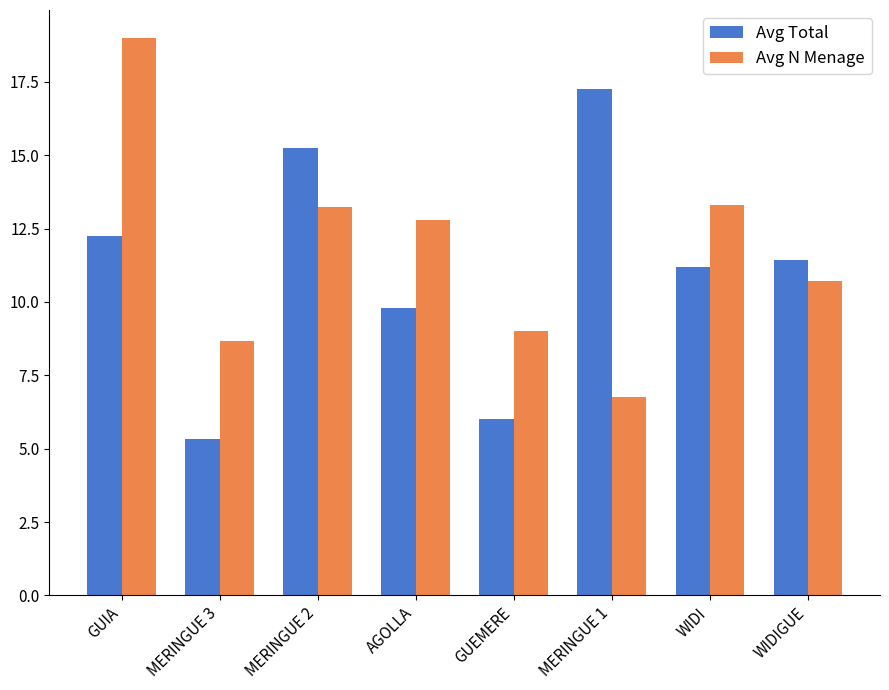

Read the Avg Total value at WIDIGUE.

11.4